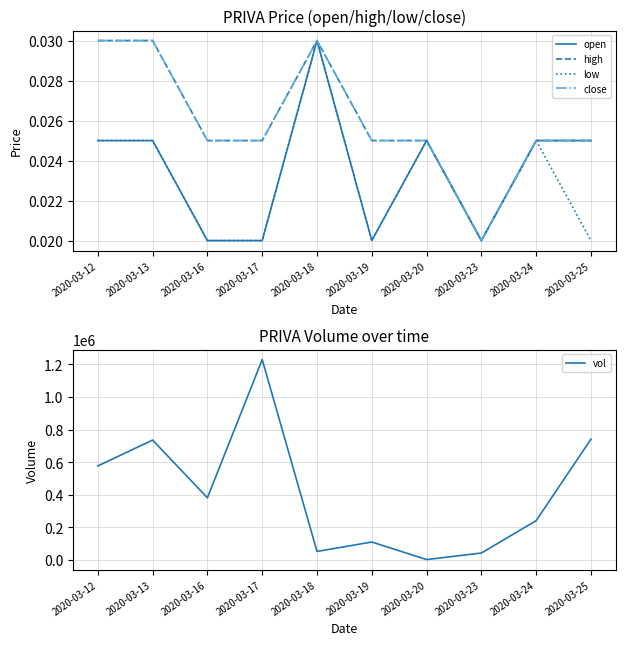

True or false: open has more than 2 points higher than both neighbors.

False